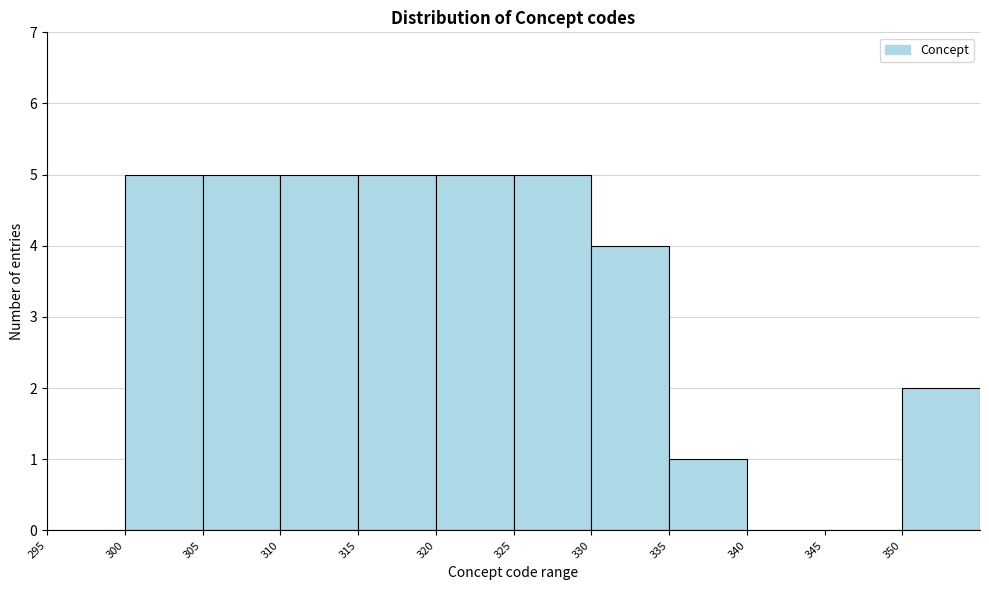

Reading left to right, transcribe this chart: for each bar, give the range it covers on the x-axis and its height. The values are not printed on the chart, so give them approximately, as read against the axis.

295 to 300: 0
300 to 305: 5
305 to 310: 5
310 to 315: 5
315 to 320: 5
320 to 325: 5
325 to 330: 5
330 to 335: 4
335 to 340: 1
340 to 345: 0
345 to 350: 0
350 to 355: 2